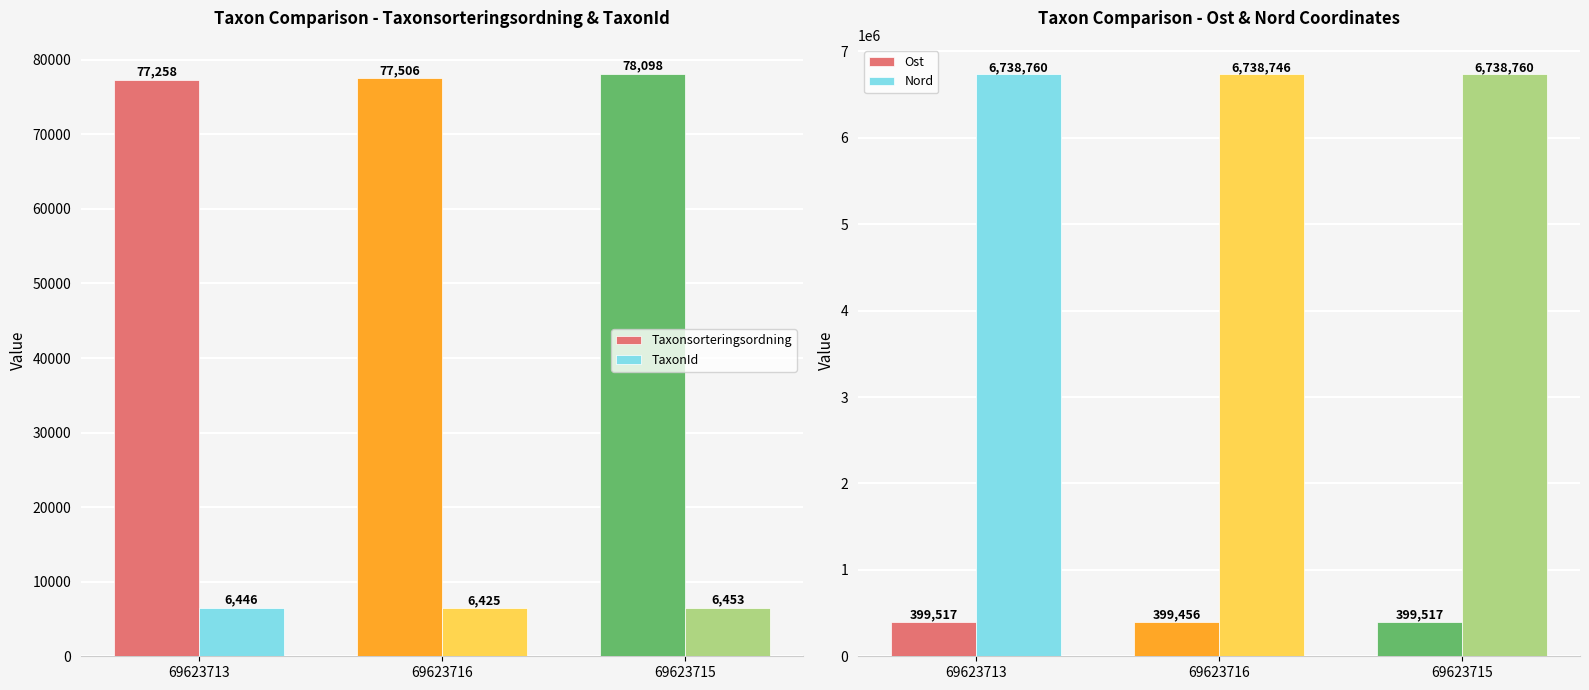

What is the label of the 3rd bar from the right?

69623713